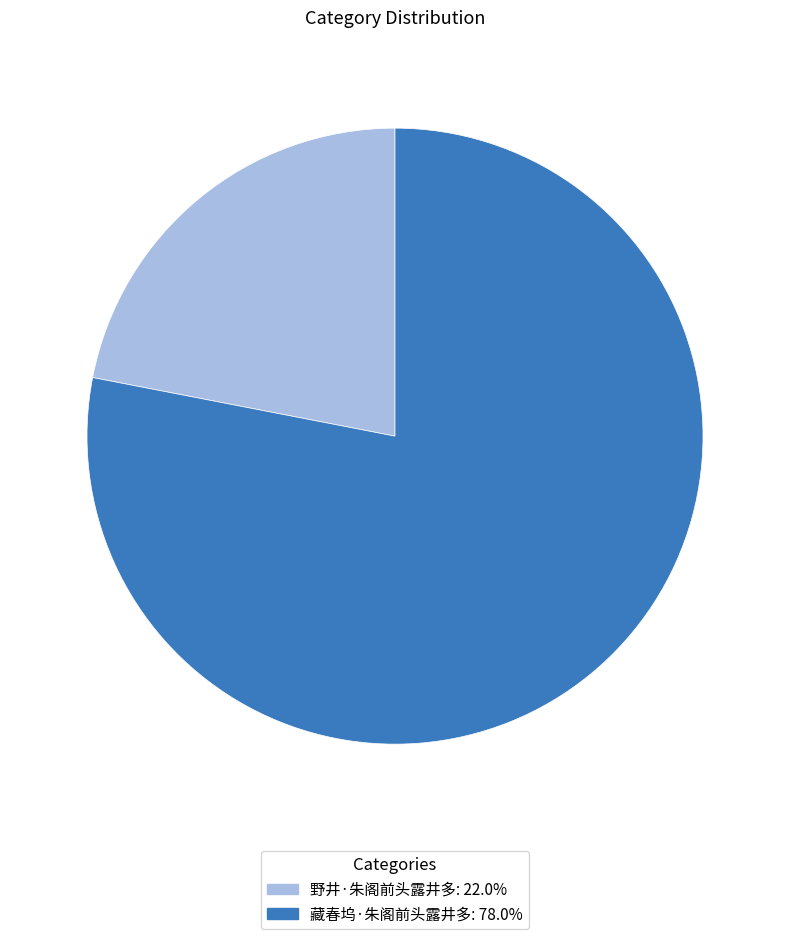

Which slice is the smallest?

野井·朱阁前头露井多